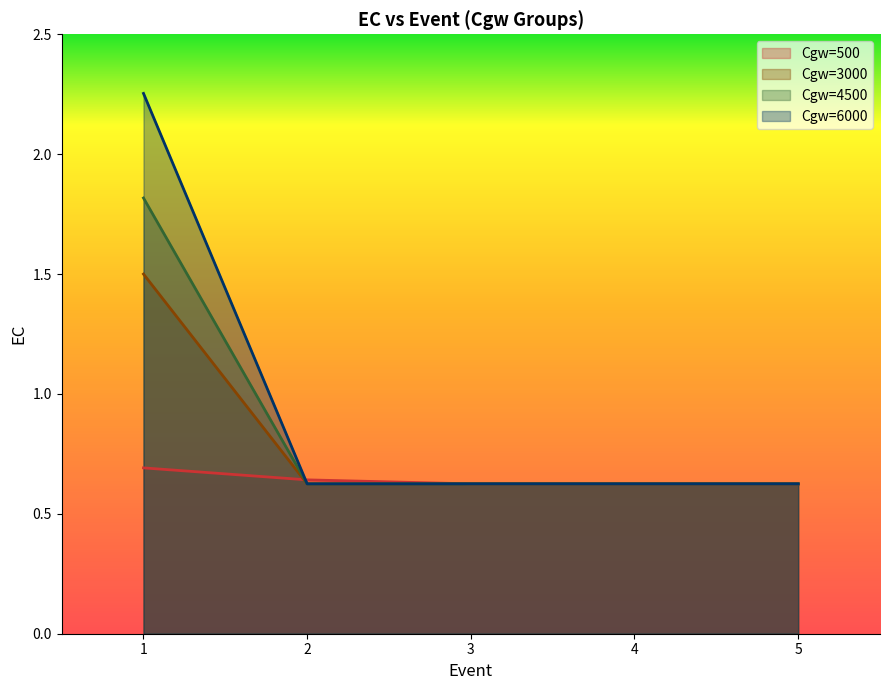

What is the value of the Cgw=500 point at the 5th from the left?

0.6